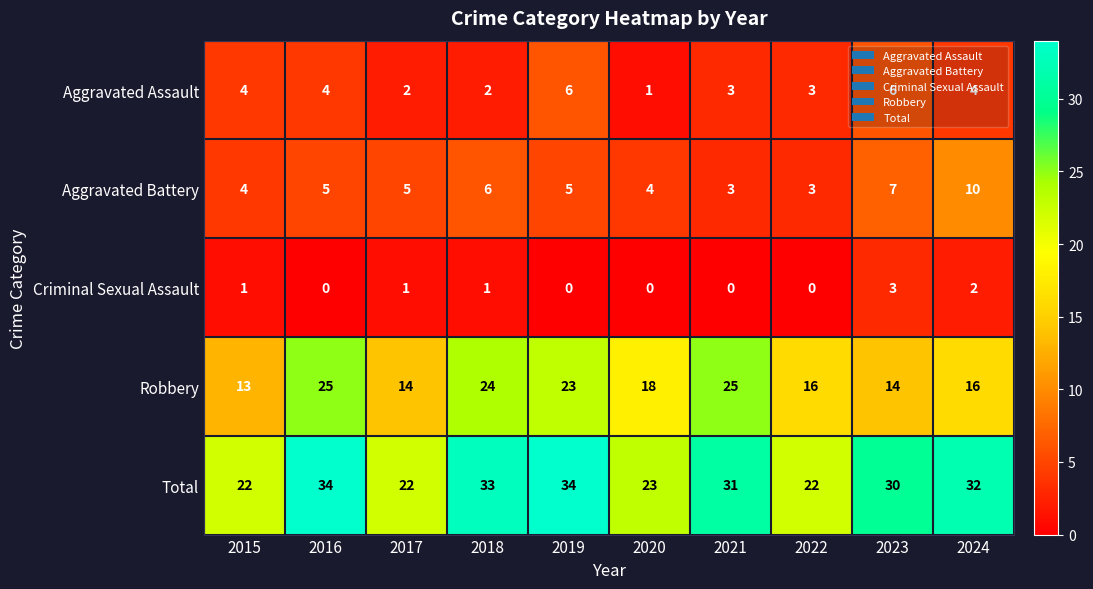

At how many categories does at least one series exceed 17?

10